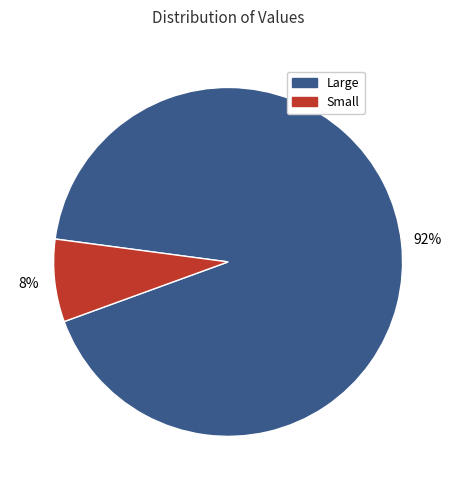

Count the number of slices in the pie.

2